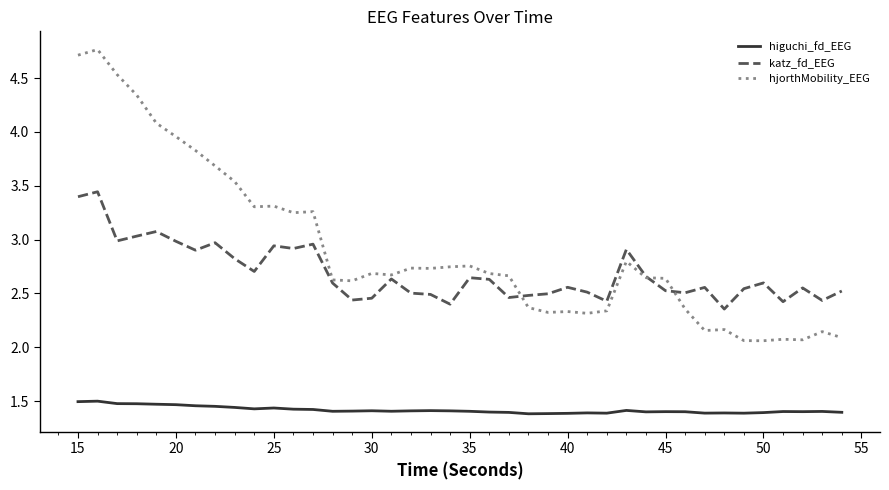

What is the greatest value displayed?

4.8